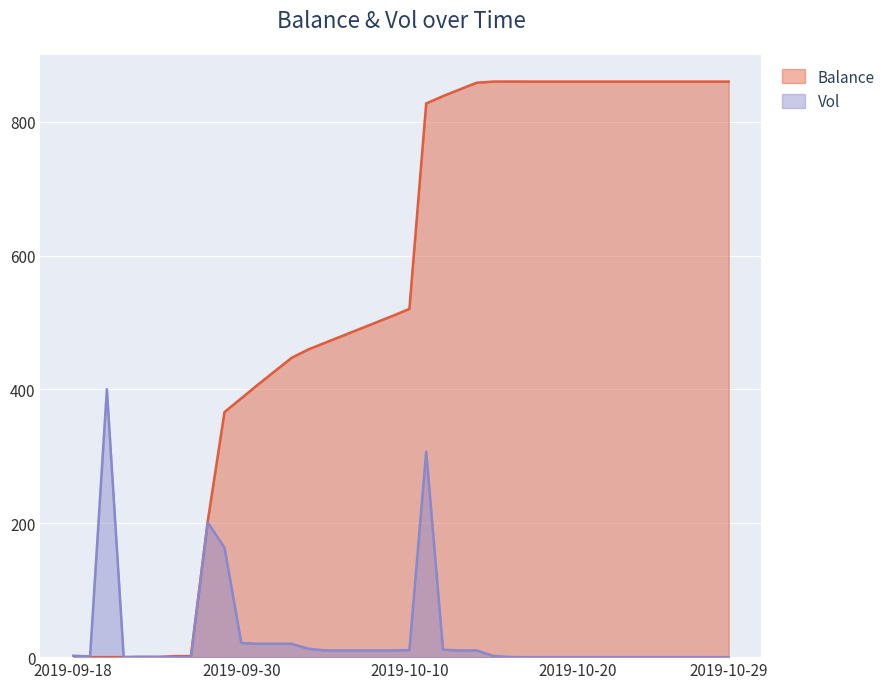

At which category is the sum across all series the highest?

2019-10-11